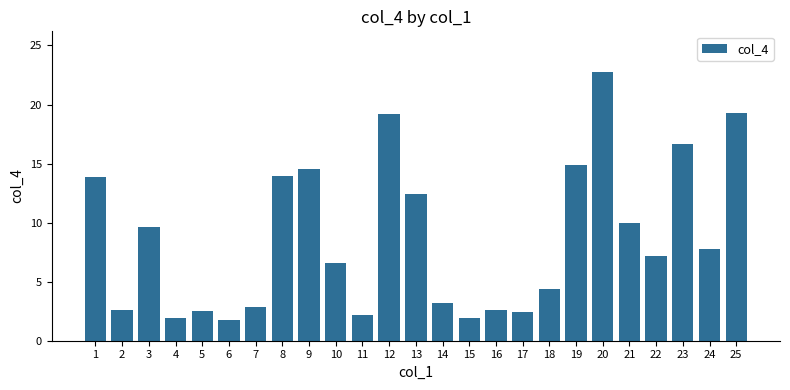

What is the change in value from 10 to 14?

-3.4